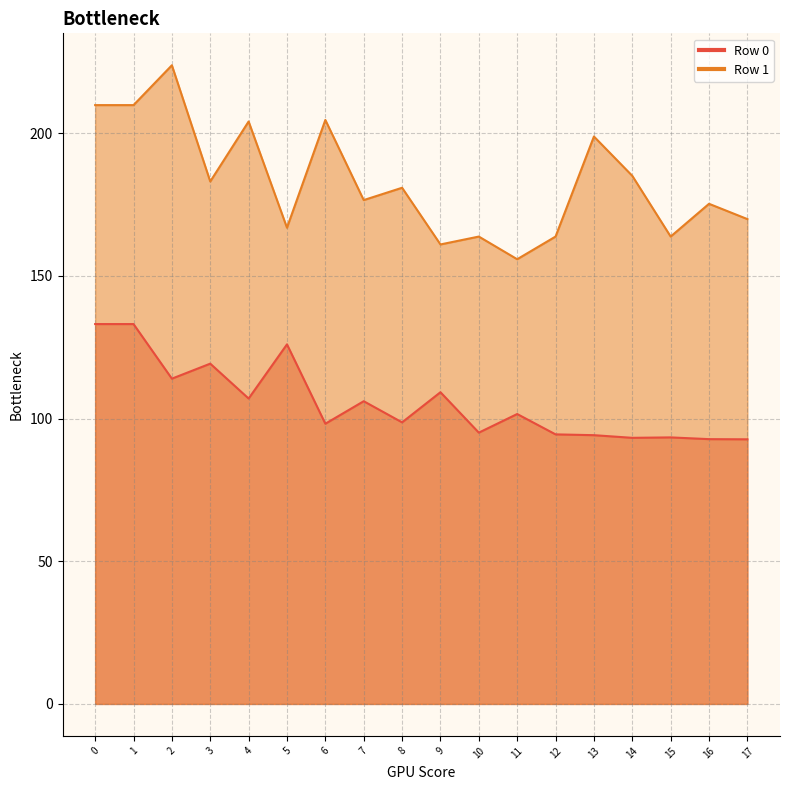

Between 9 and 17, which is larger?

9